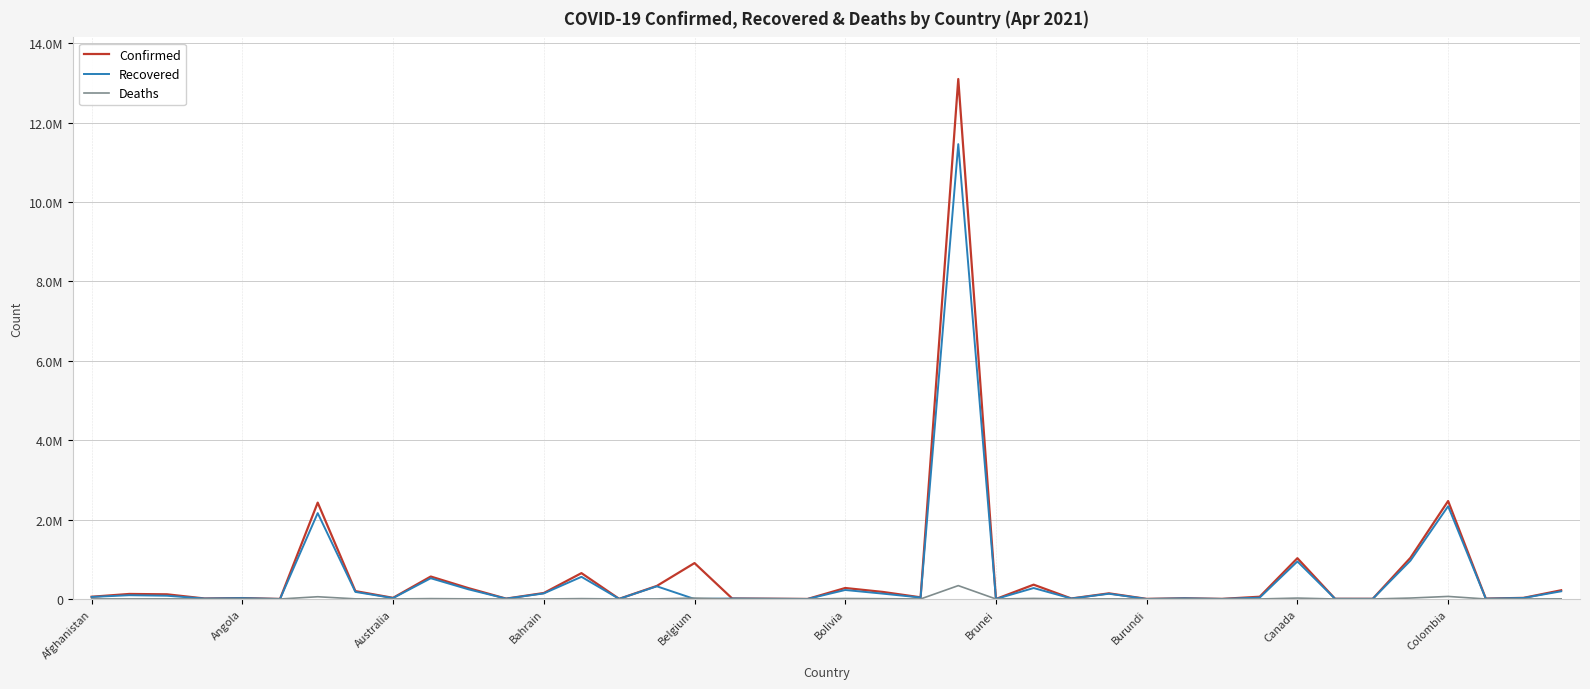

Where is Deaths nearest to the value 168474?

Colombia